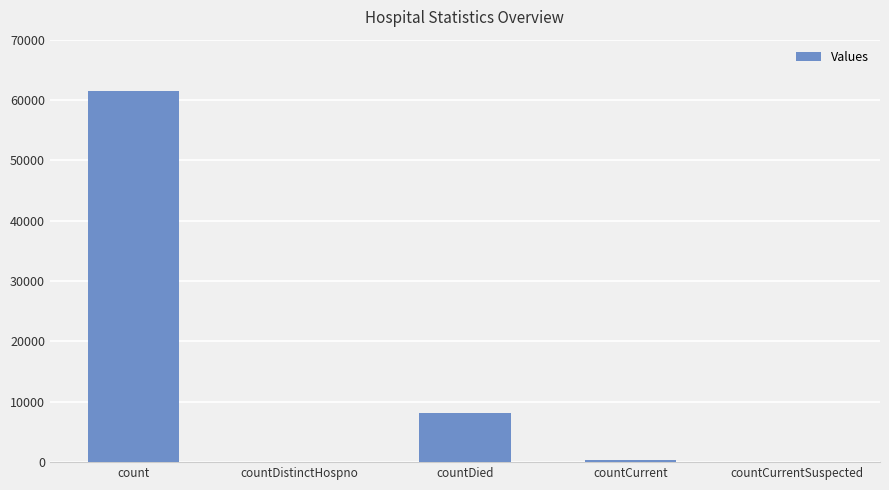

The chart shows a value of 61442 at count. True or false?

True